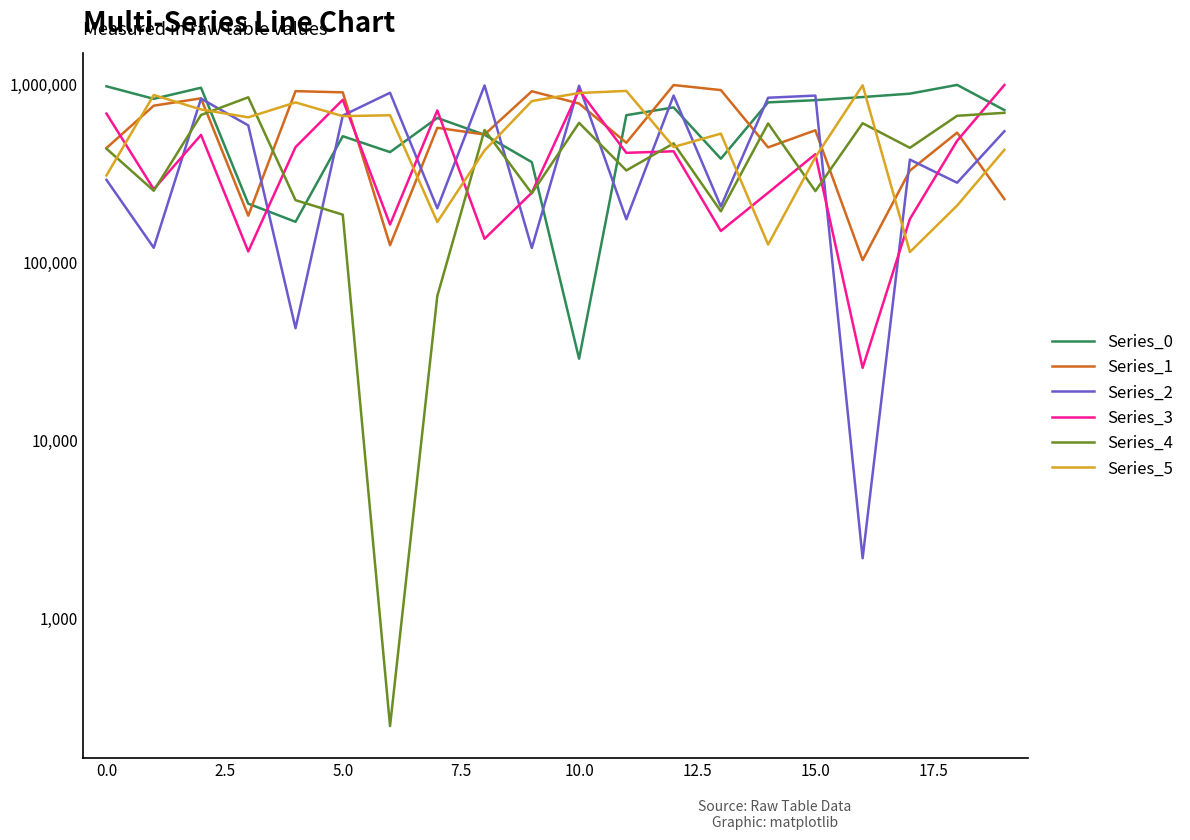

Which series has the largest range (max minus min)?

Series_2